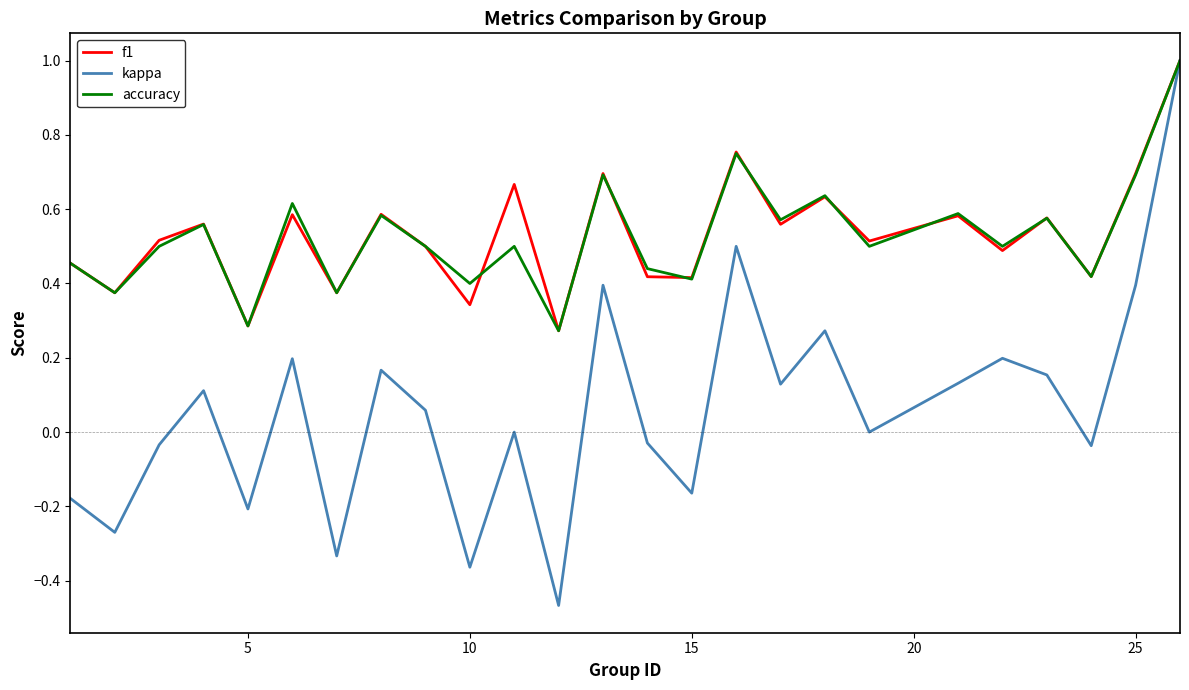

How many series are shown in this chart?

3